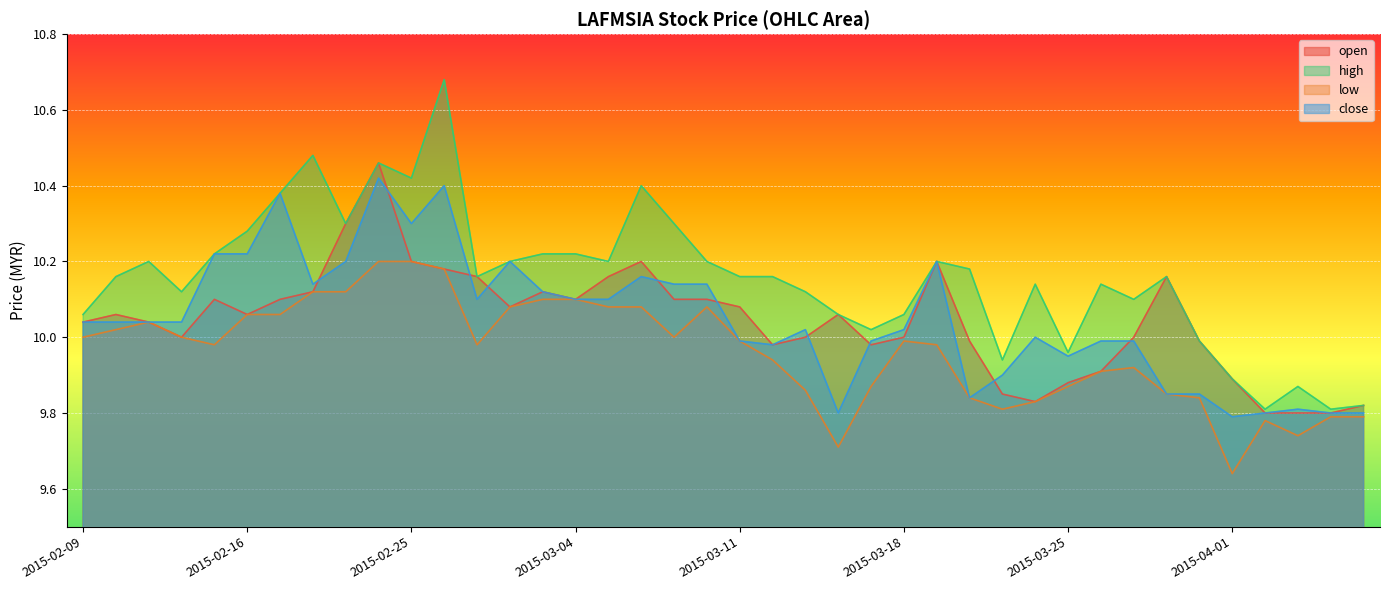

What is the label of the 26th point from the right?

2015-03-03